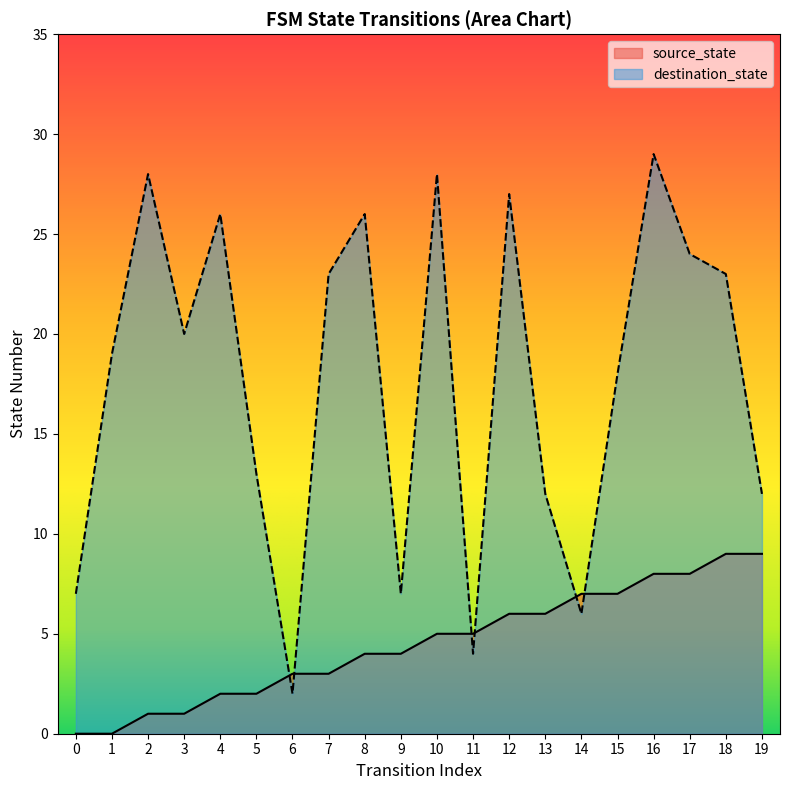

At how many categories does at least one series exceed 17?

12